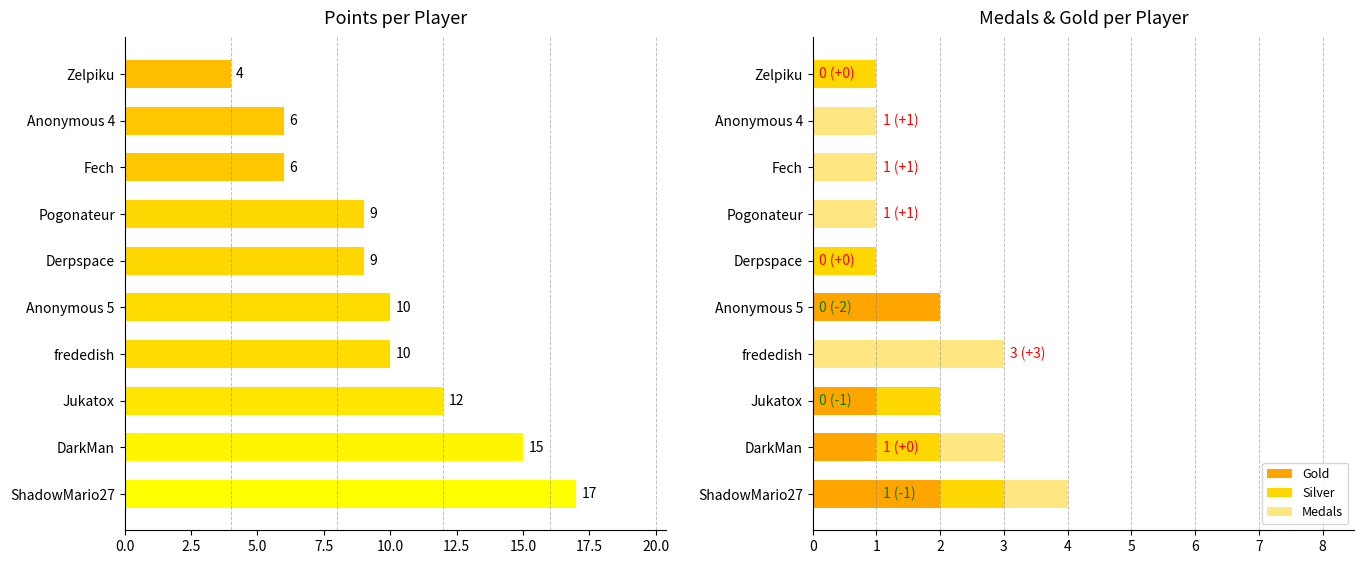

What is the difference between the second highest and second lowest values in the Points series?

9